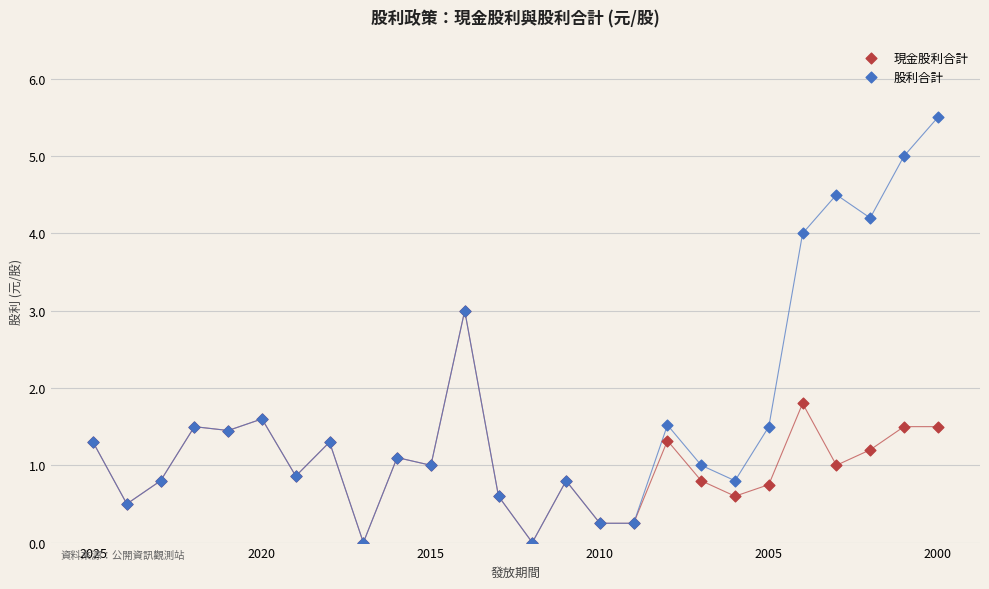

In the 股利合計 series, what Y value is closest to 2?

1.6